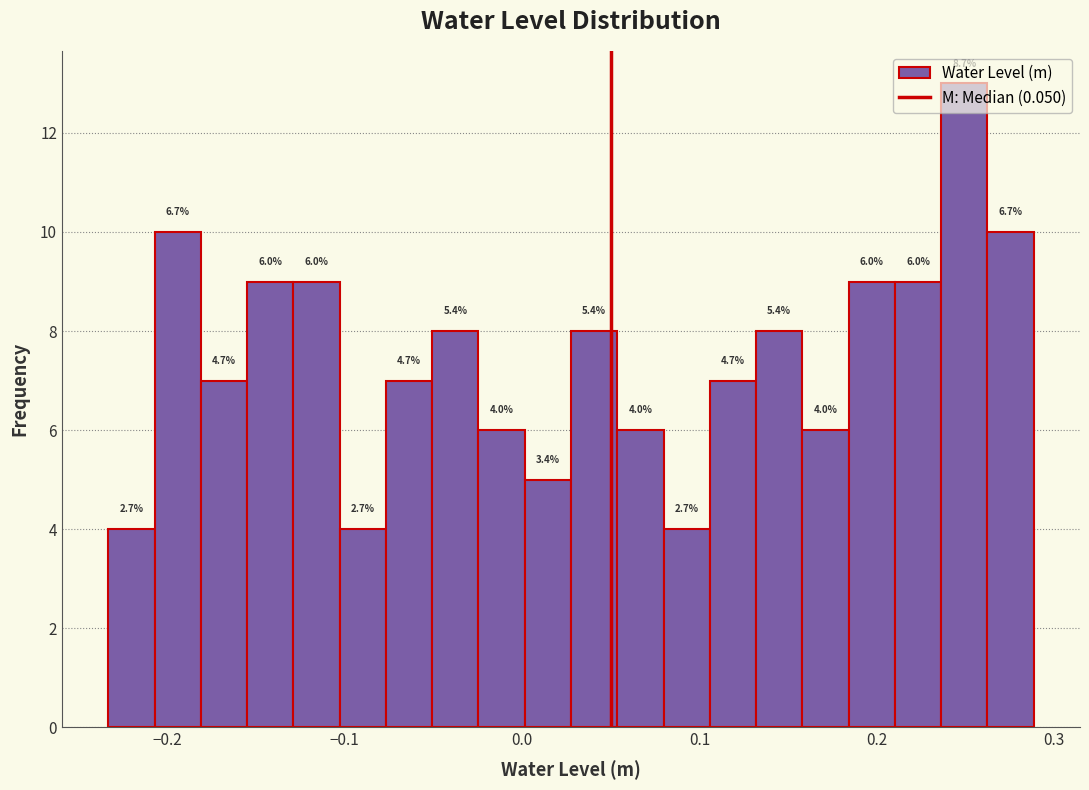

Read against the x-axis, roughly where is the centre of the tallest bar?

0.25